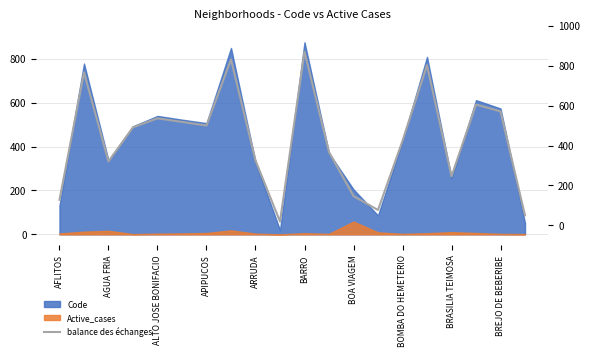

Approximately how many times larger is the value at BOA VIAGEM compared to APIPUCOS?

0.3